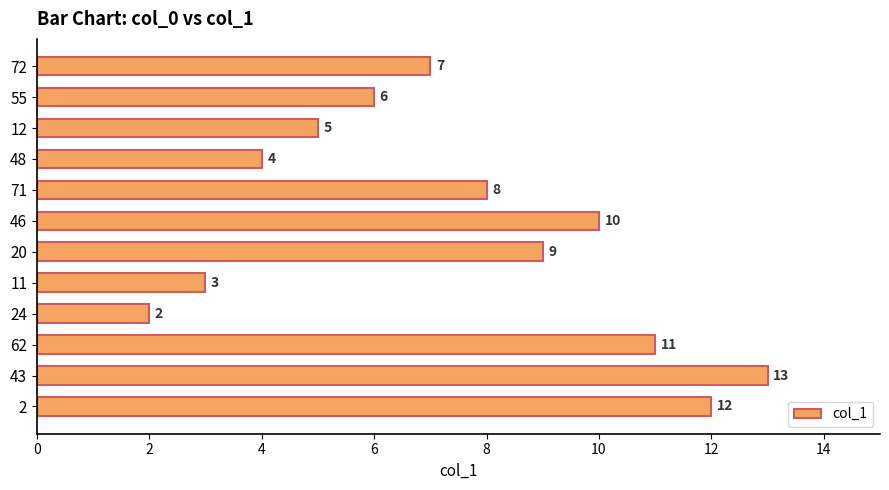

What position from the bottom is 43?

2